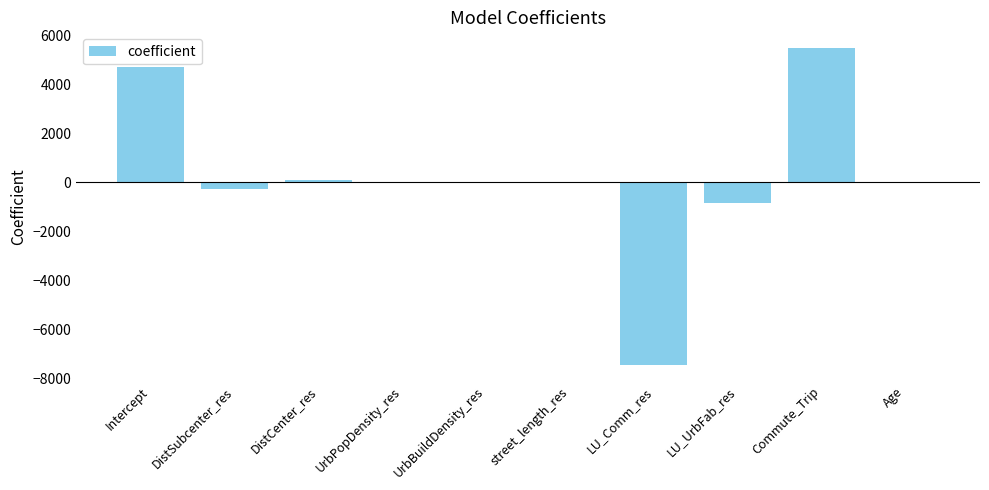

How many data points does each series have?

10